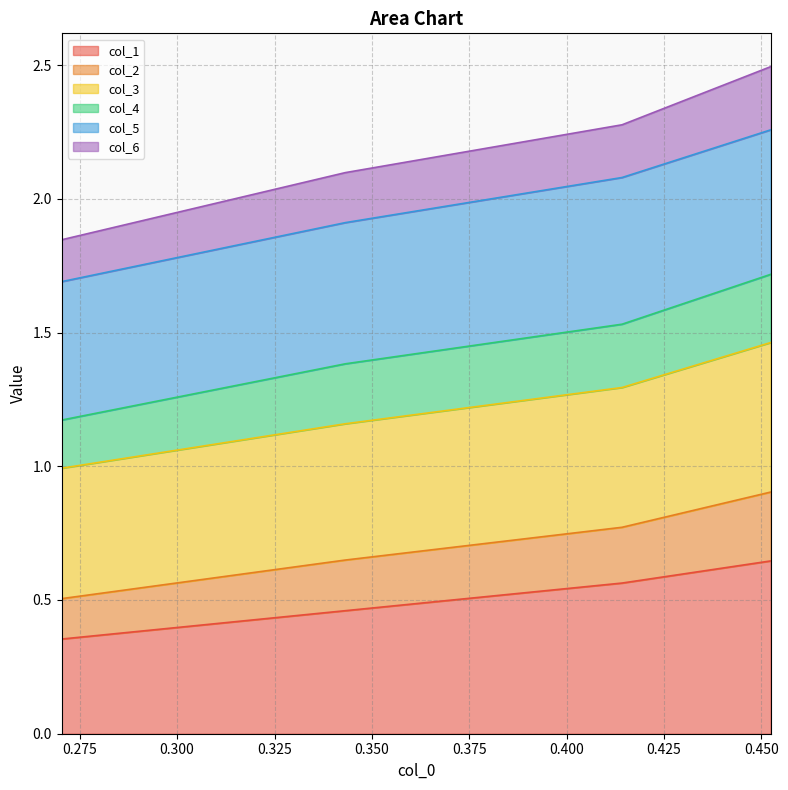

How many lines are shown in the chart?

6